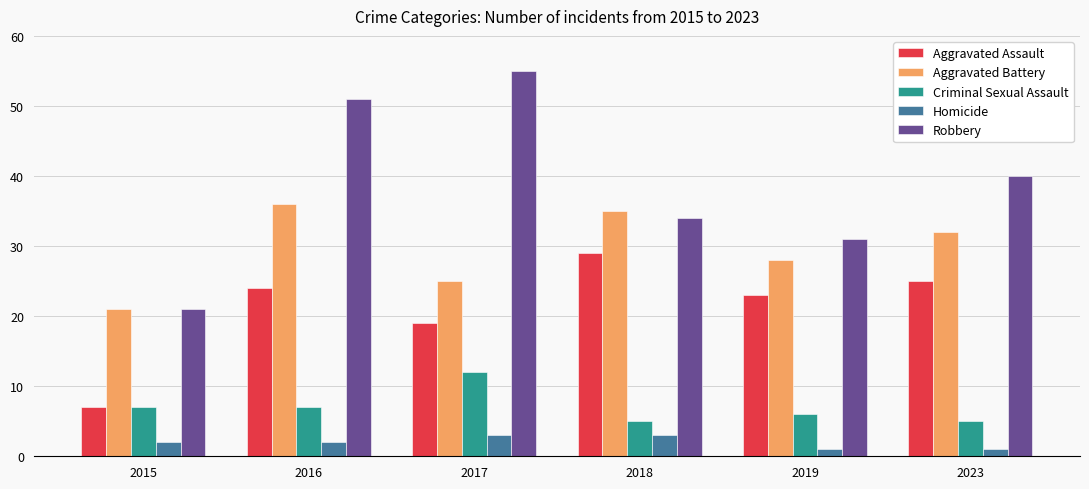

What is the lowest value of the Homicide series?

1